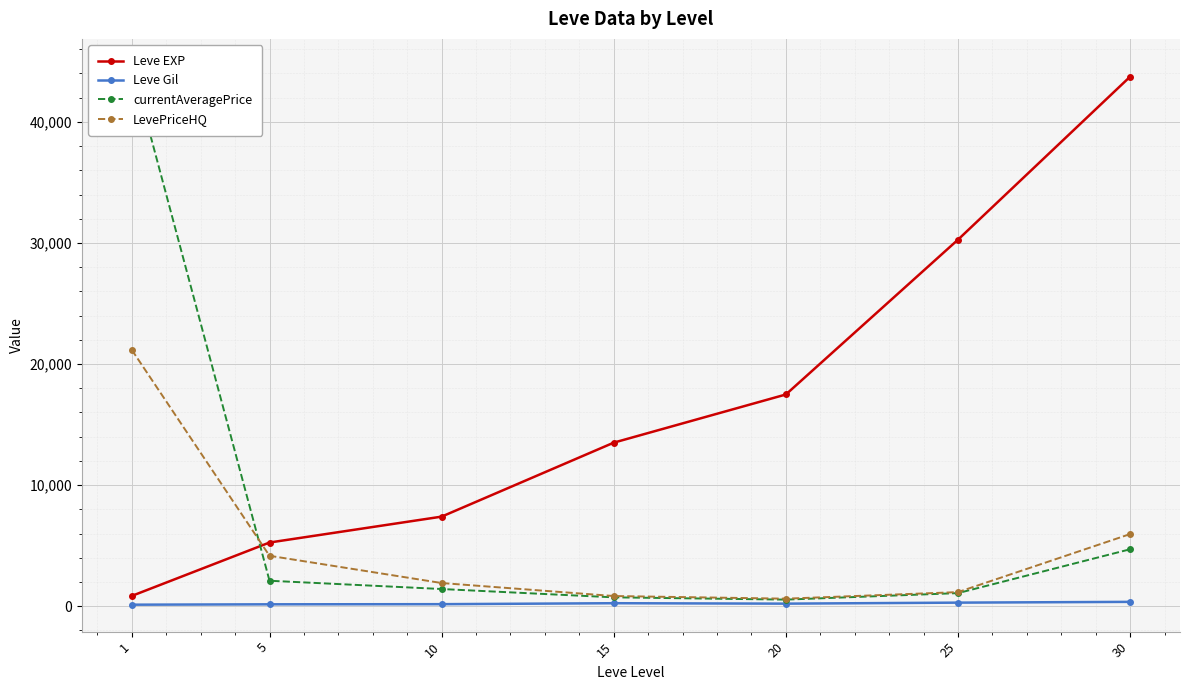

True or false: Leve Gil and Leve EXP cross at least once.

False